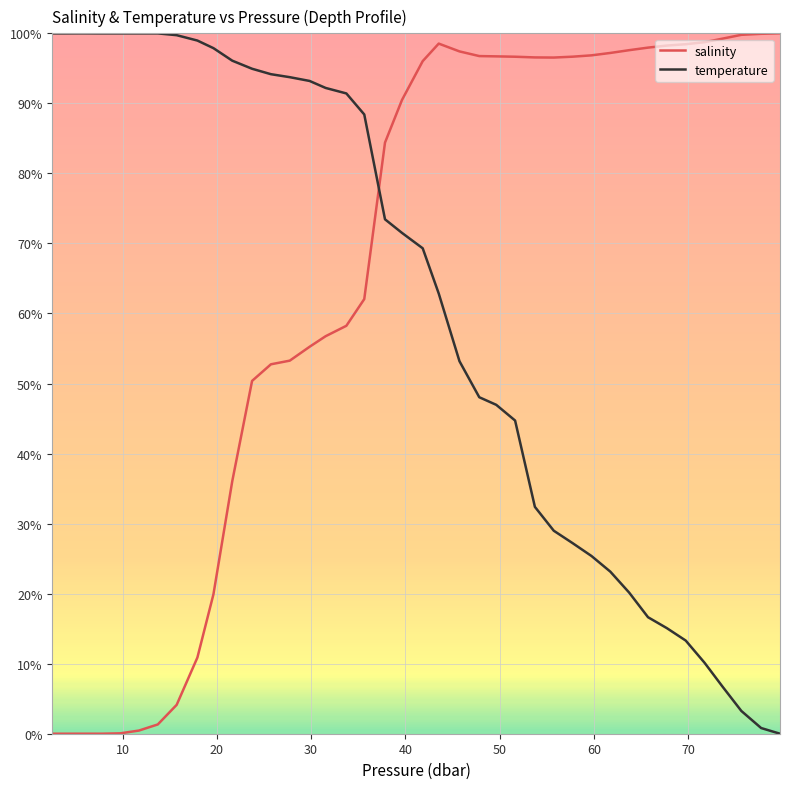

After their last crossing, which series has the higher values: temperature or salinity?

salinity